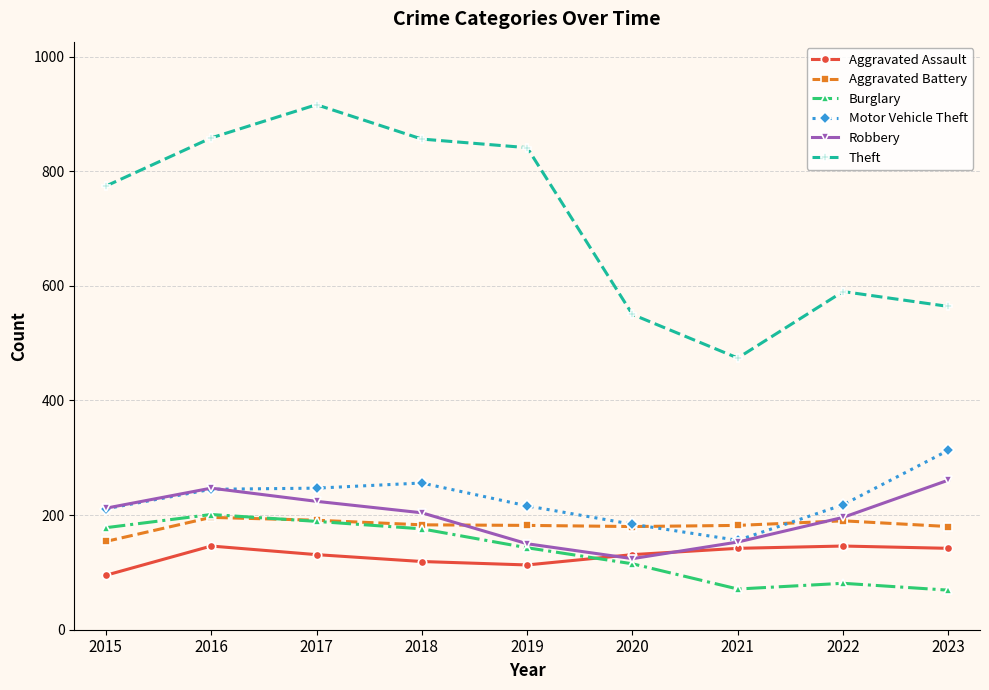

Which series has the largest total across all categories?

Theft